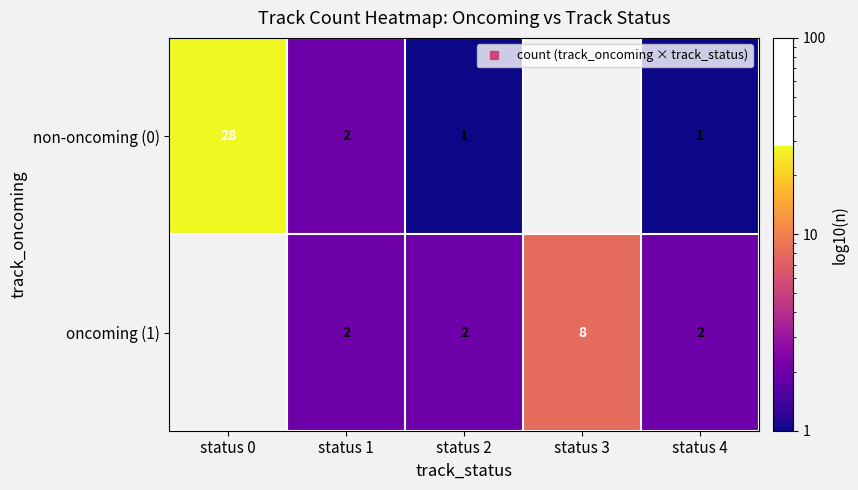

Where does the non-oncoming (0) series first go above 1?

status 0